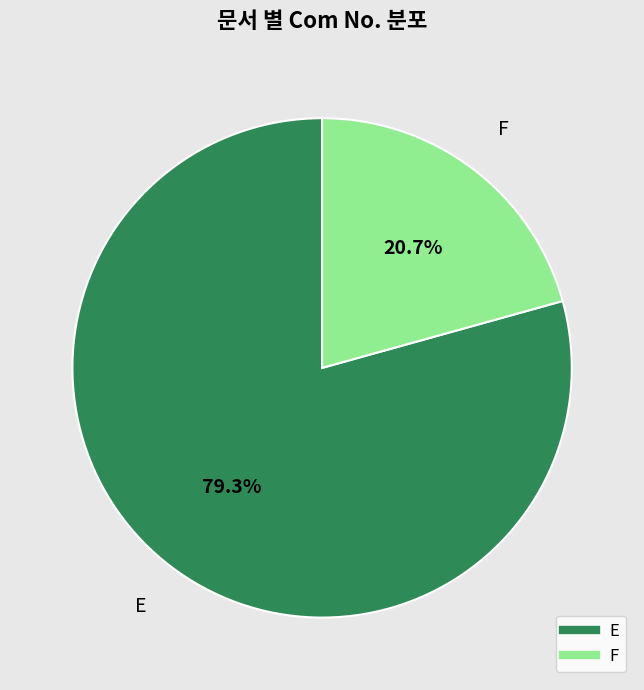

Which has a higher value, E or F?

E